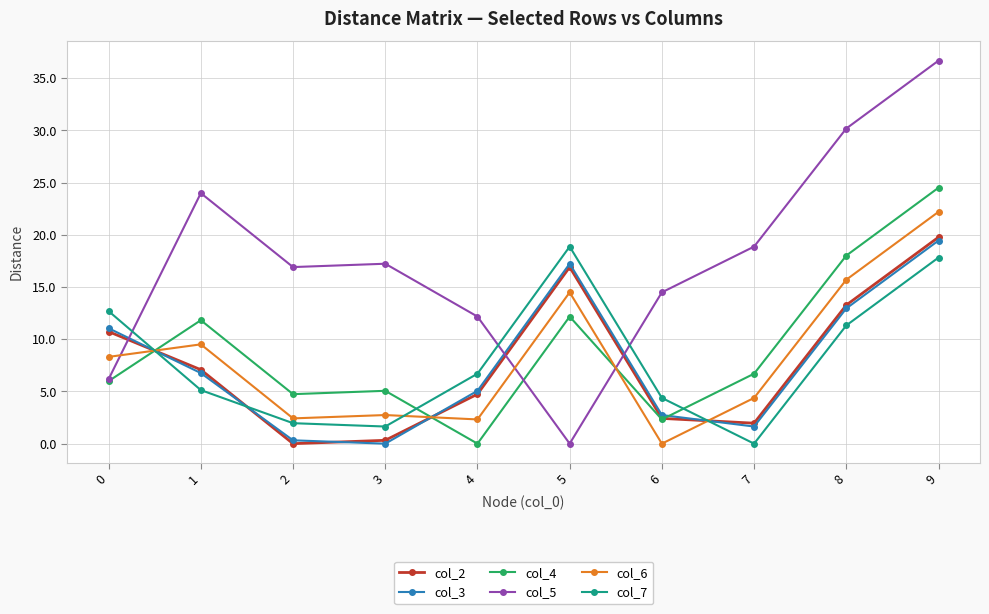

How many times do col_2 and col_5 cross each other?

3